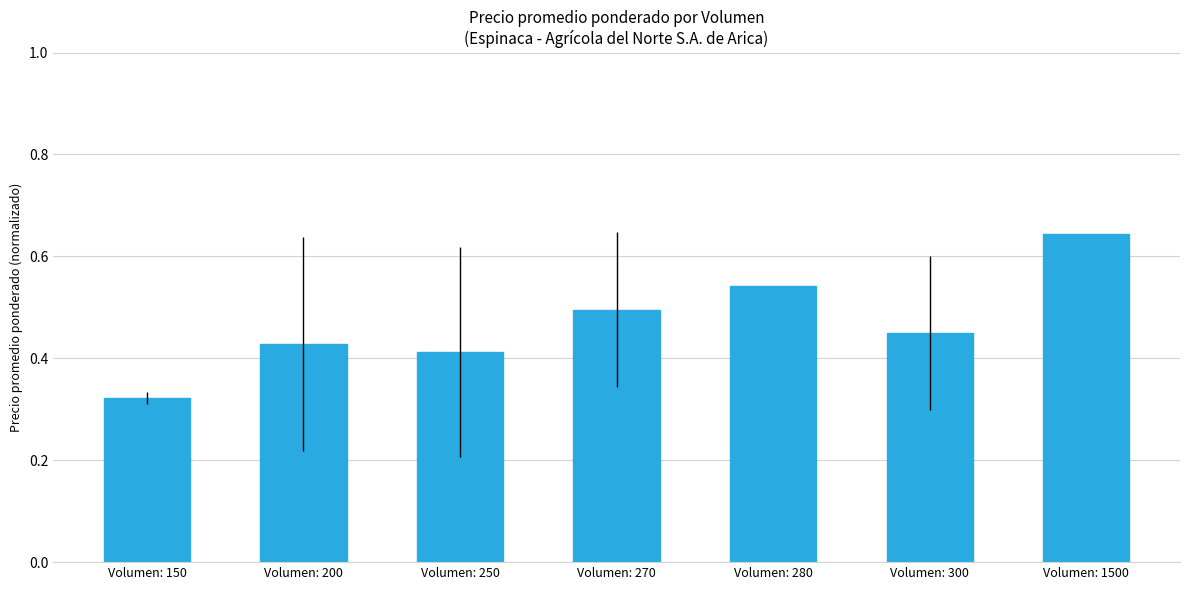

What is the sum of all values?

3.3